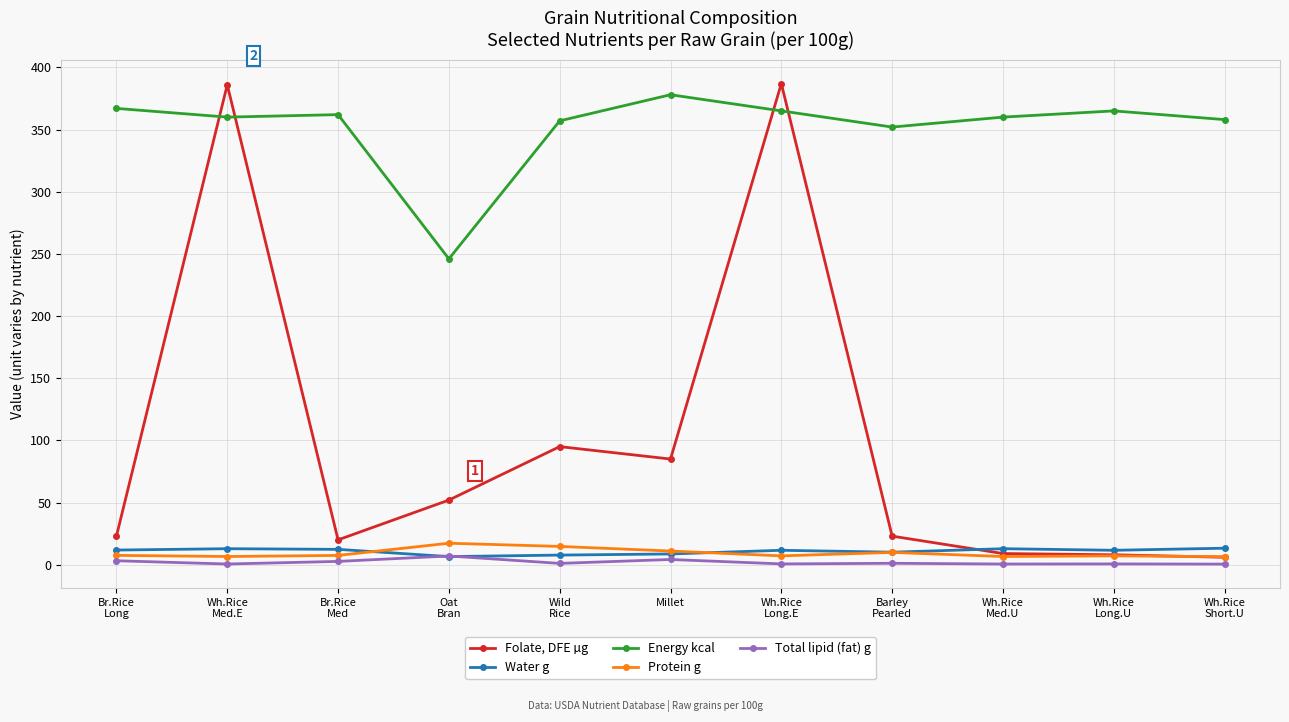

Which series has the widest spread of values?

Folate, DFE µg